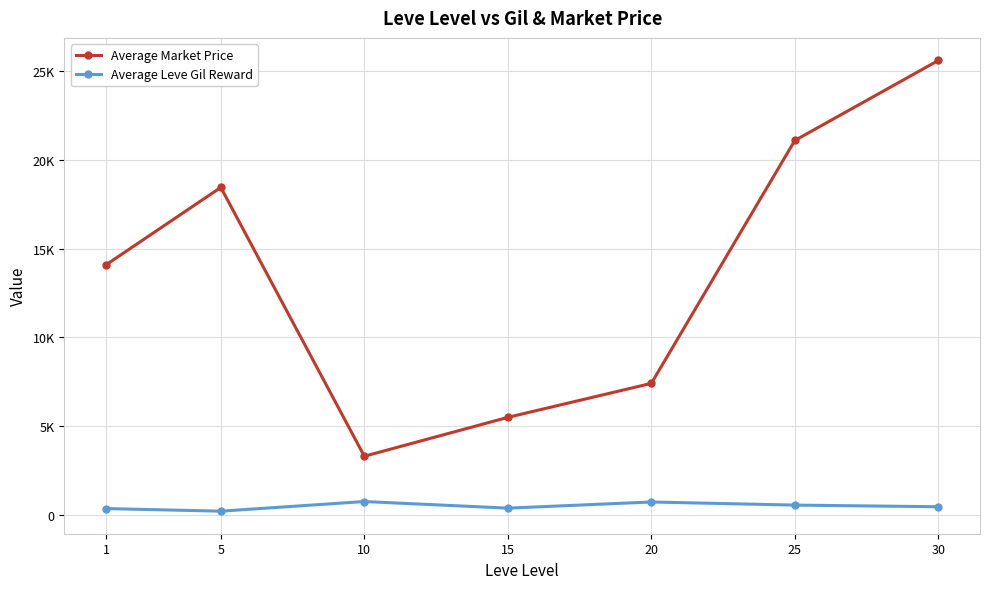

Is this an area chart (filled region under the line)?

No